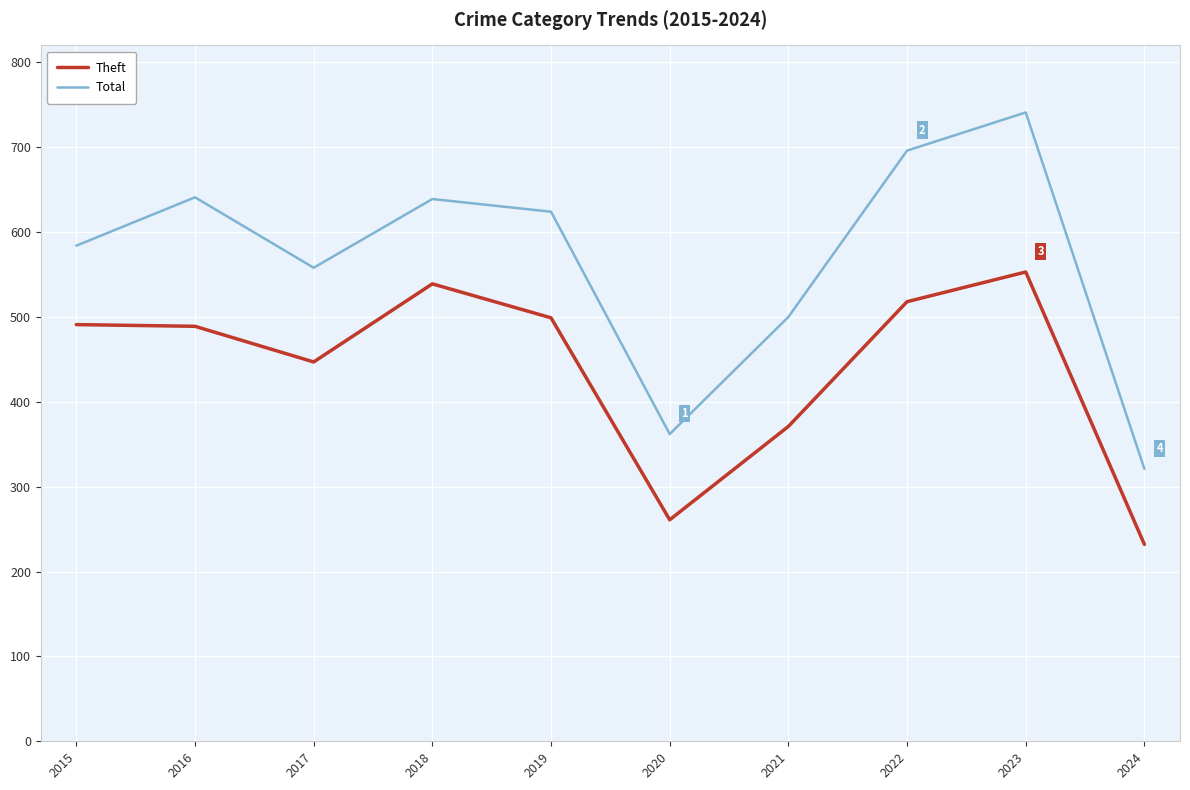

What is the difference between the maximum and minimum values in the Theft series?

321